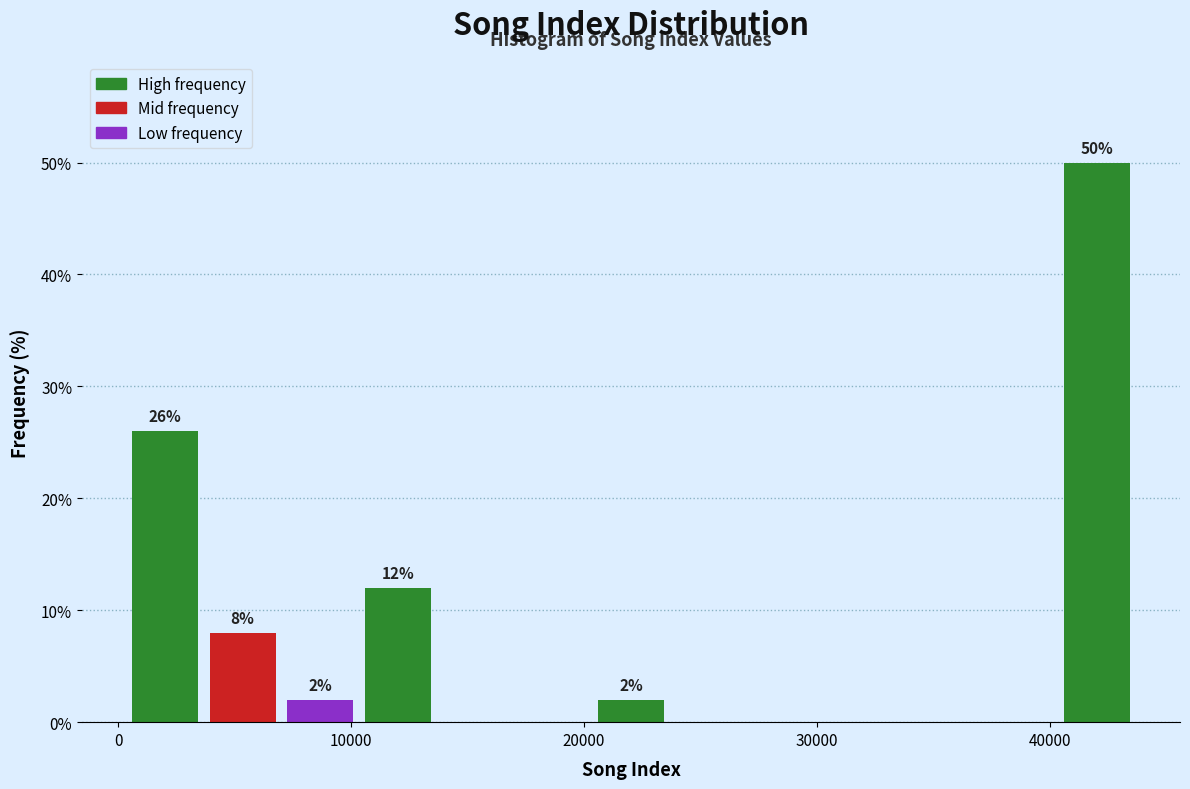

Around what value on the x-axis is the tallest bar? Give the approximate position of its centre, as read against the axis.

42000